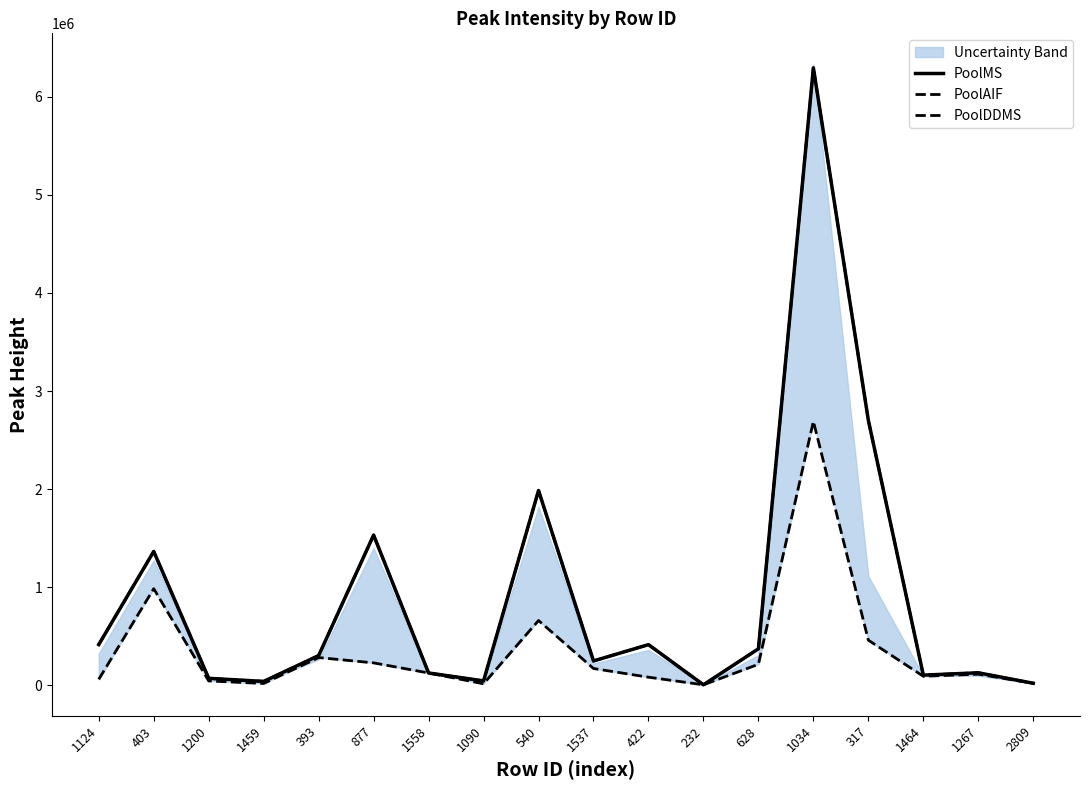

How many data points does each series have?

18